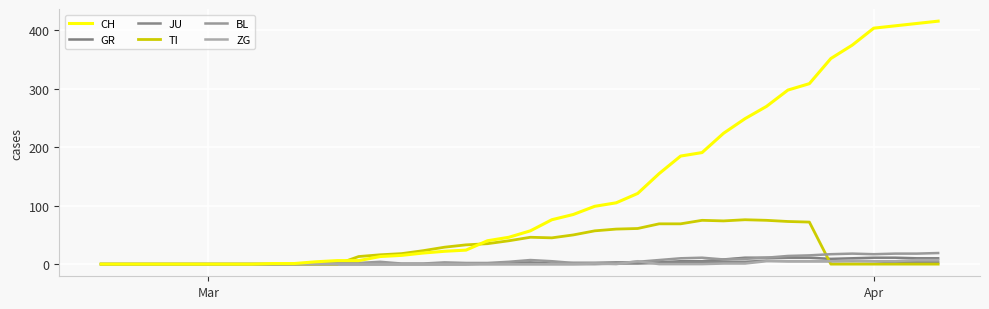

Which series has the largest total across all categories?

CH